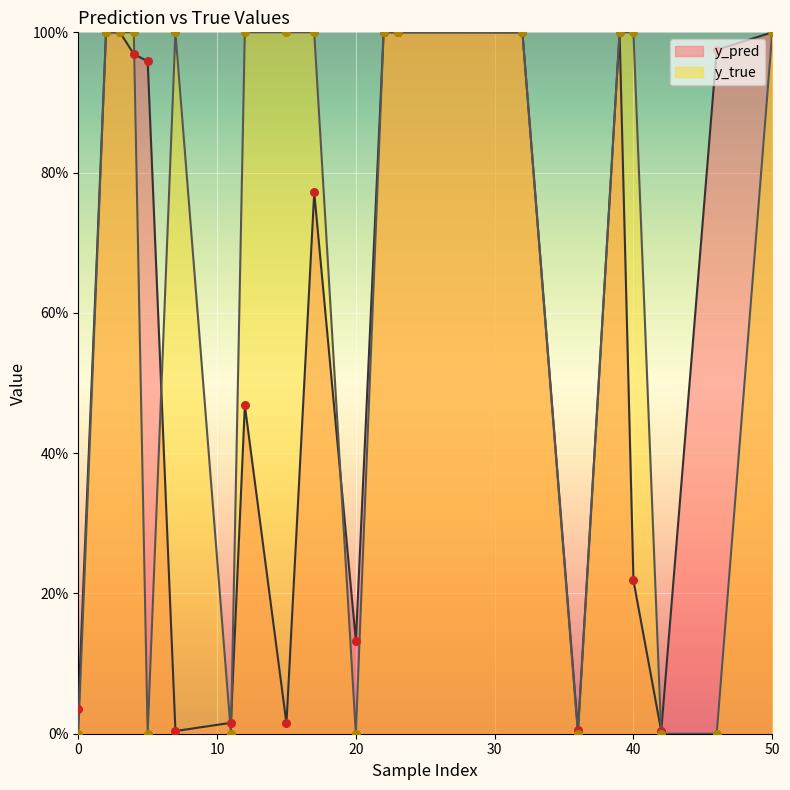

Is the value of y_true at 11 greater than the value of y_pred at 40?

No